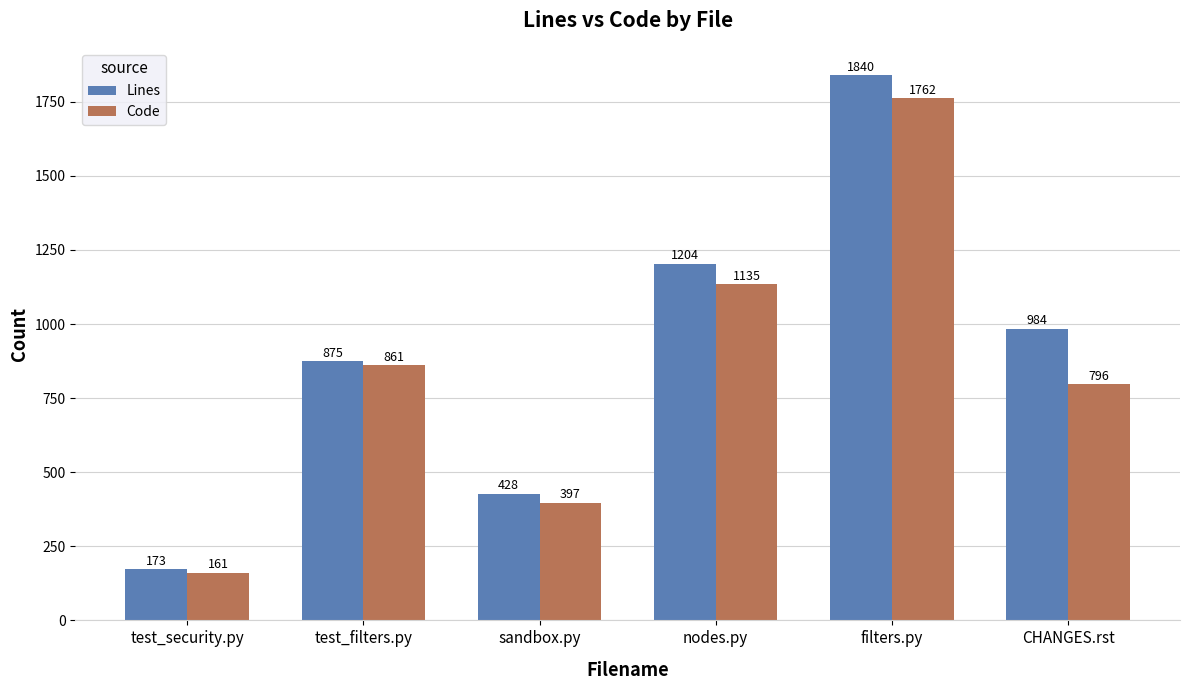

What is the label of the 6th bar from the left?

CHANGES.rst